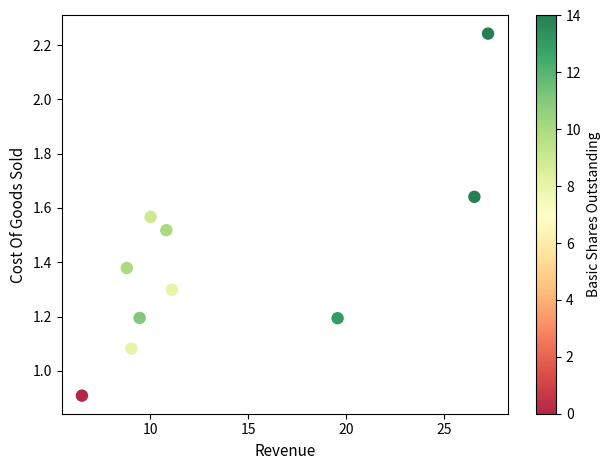

What is the range of X values (max minus min)?

20.7